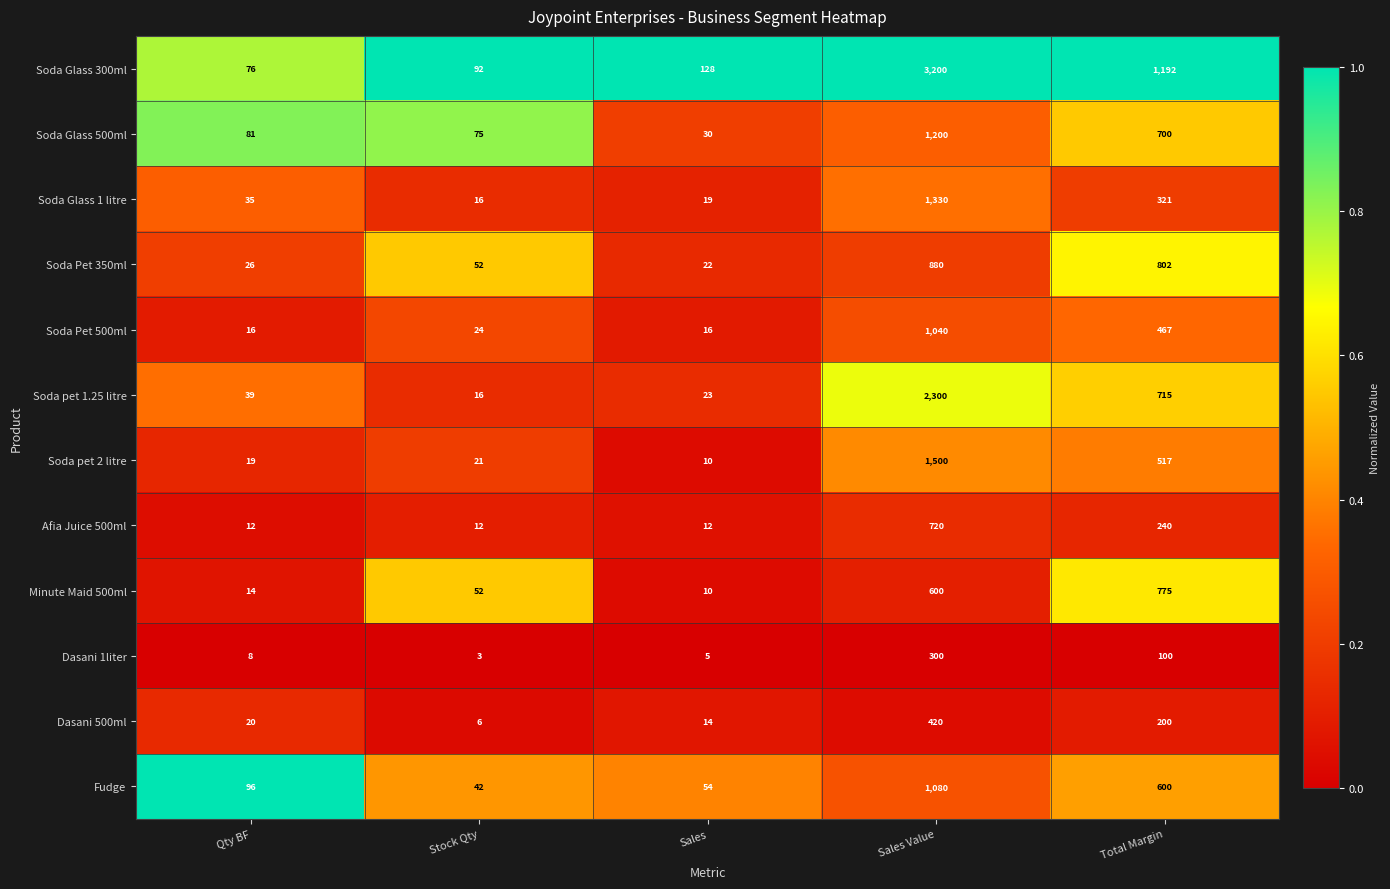

What is the difference between the maximum and second lowest values in the Minute Maid 500ml series?

761